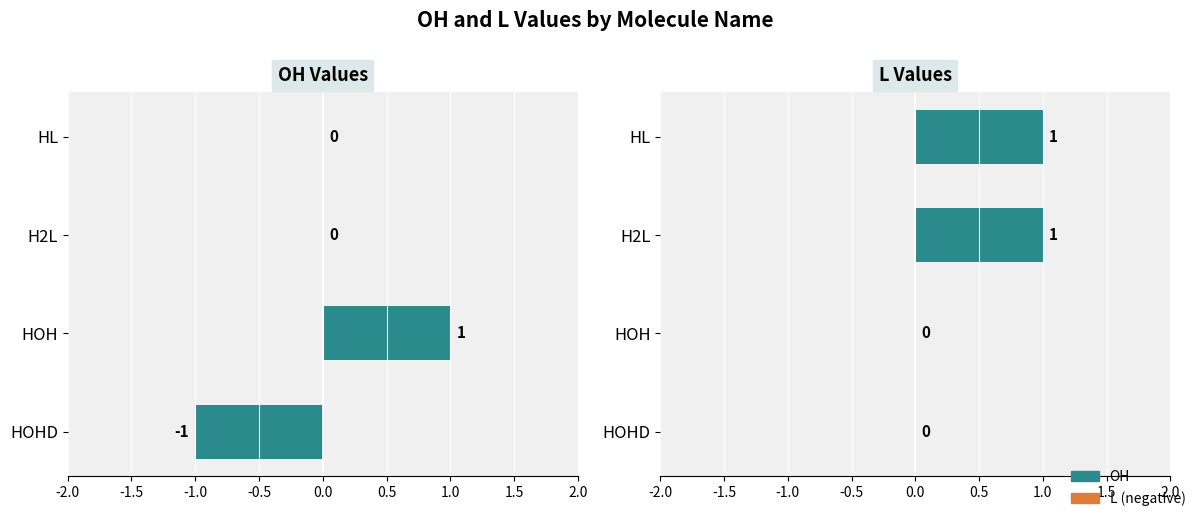

At how many categories does at least one series exceed 0?

3